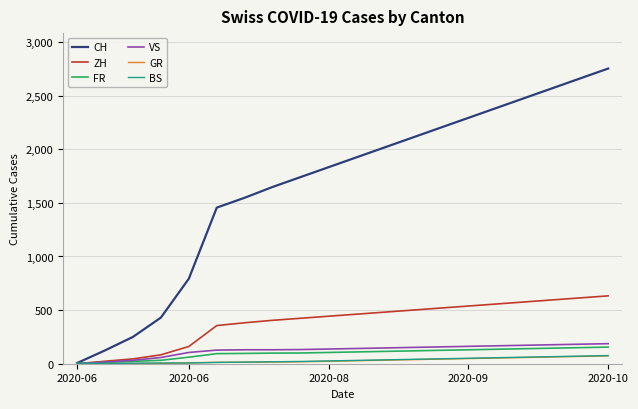

Which series has the largest range (max minus min)?

CH